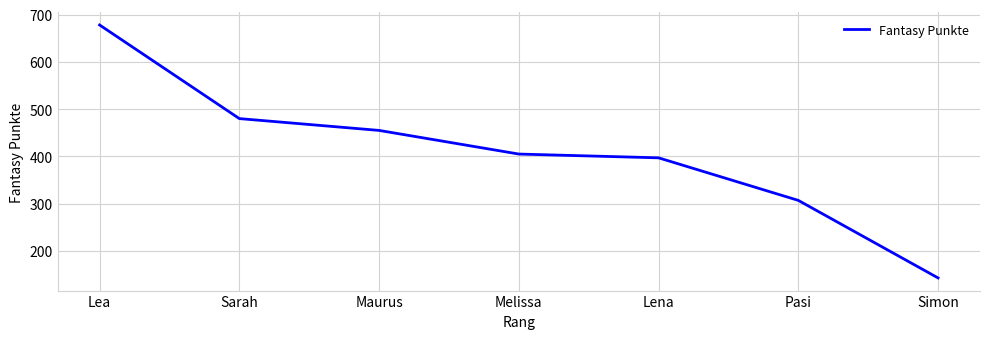

At which label does the data first exceed 405?

Lea